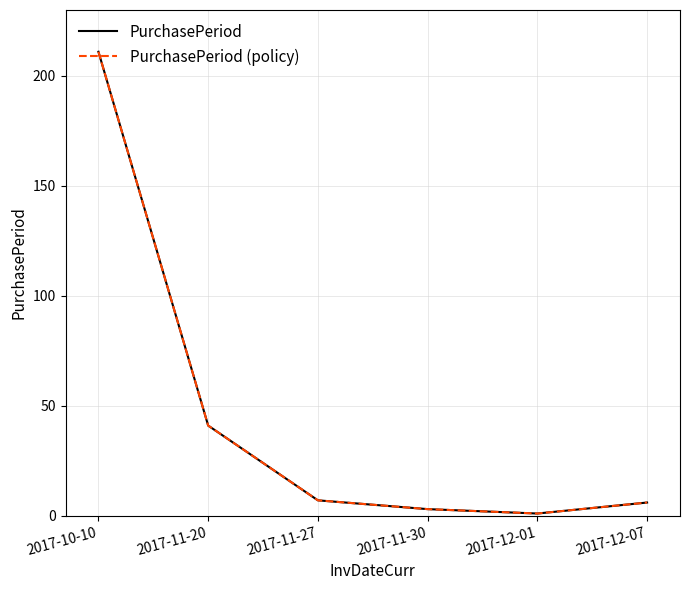

Does the chart display data point markers on the line(s)?

No